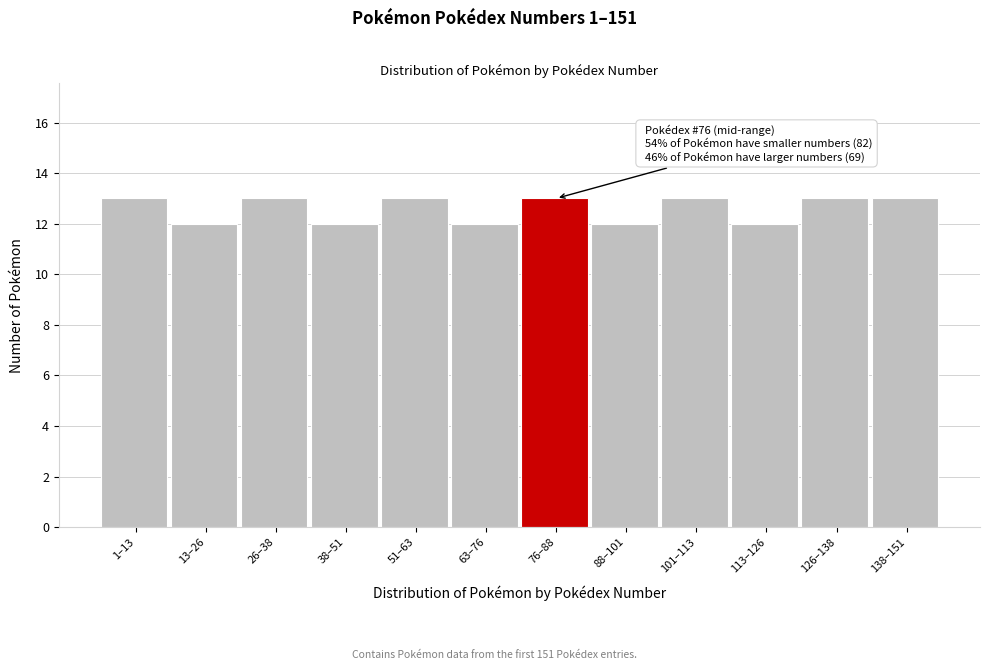

Reading left to right, extract all data points from this chart.

13	12	13	12	13	12	13	12	13	12	13	13